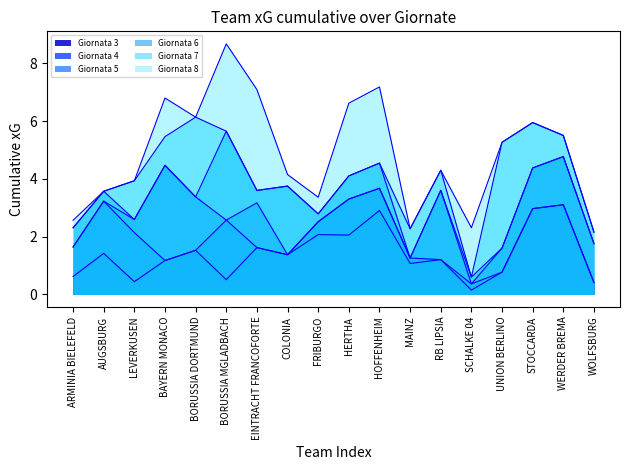

Count the number of categories in the chart.

18